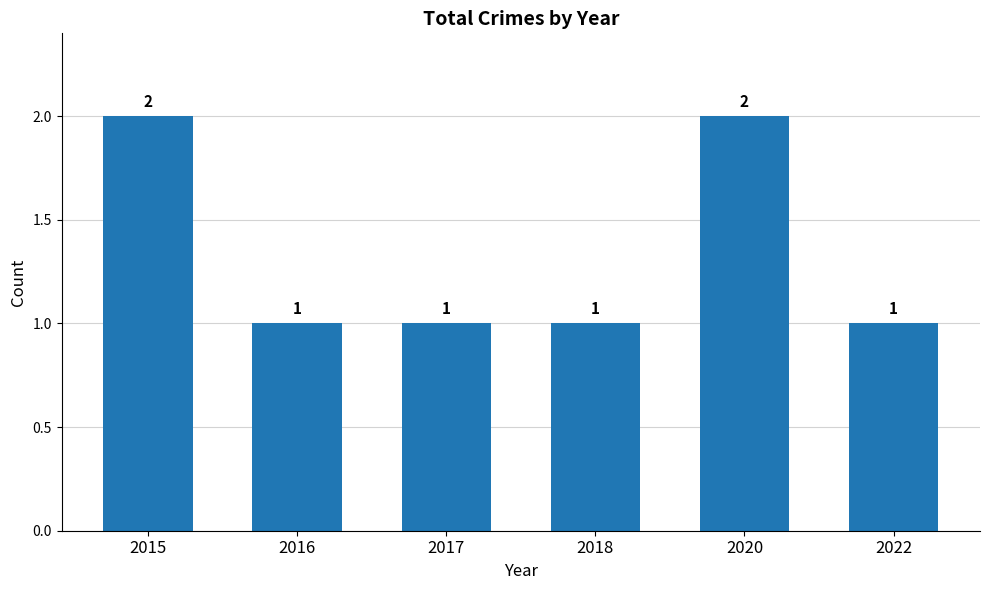

What is the sum of all values?

8